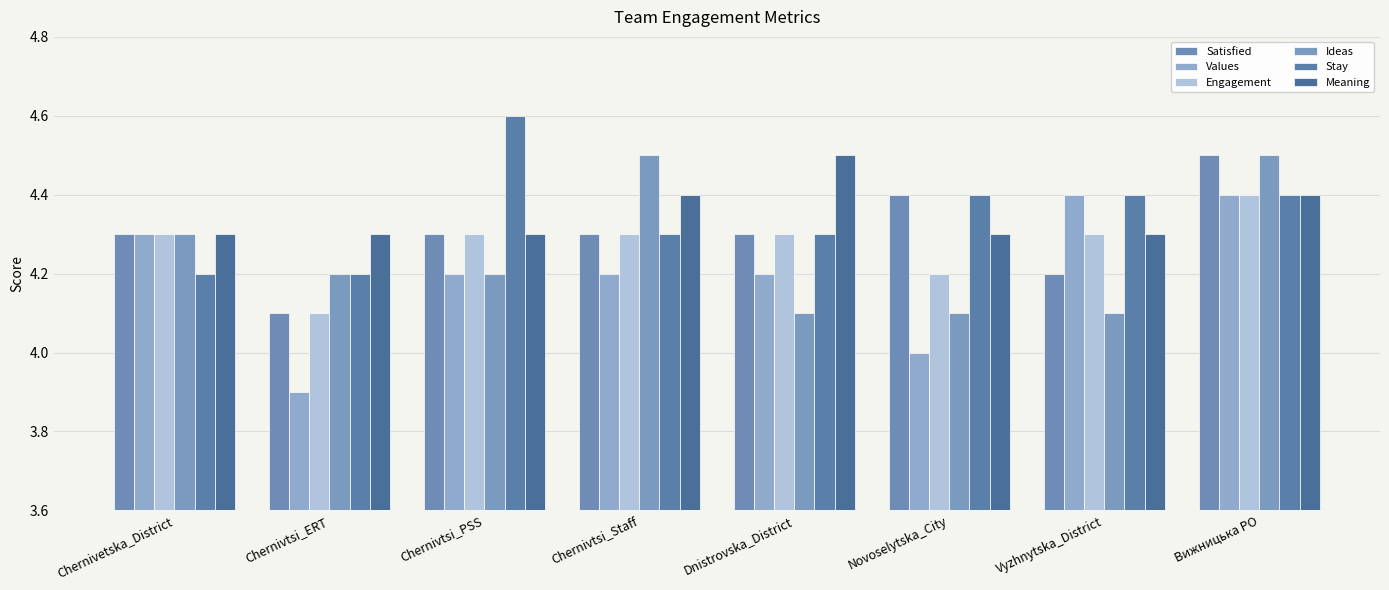

How many series are shown in this chart?

6